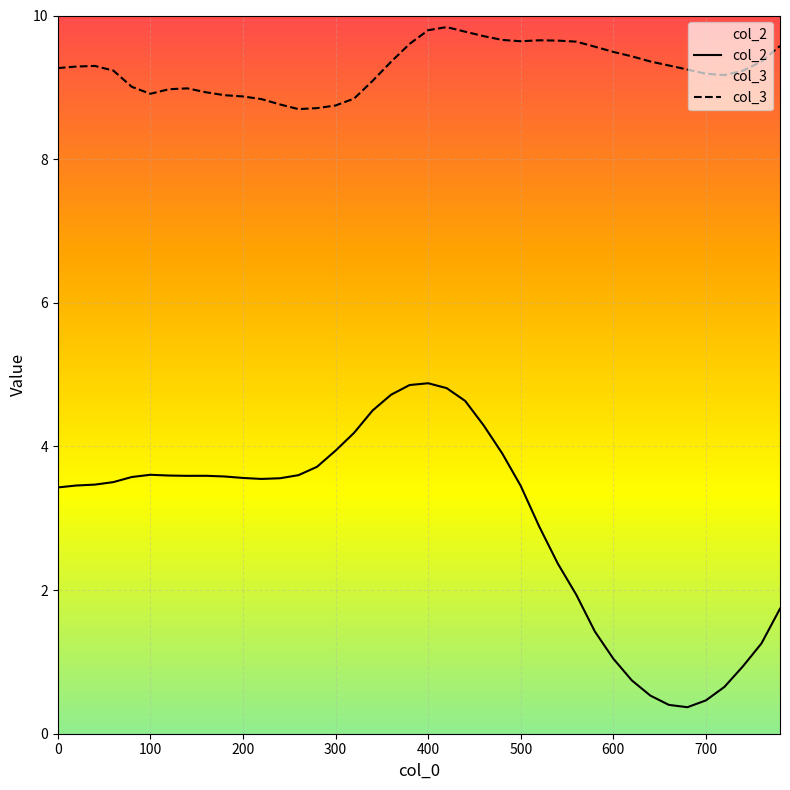

True or false: col_2 and col_3 intersect in this chart.

False